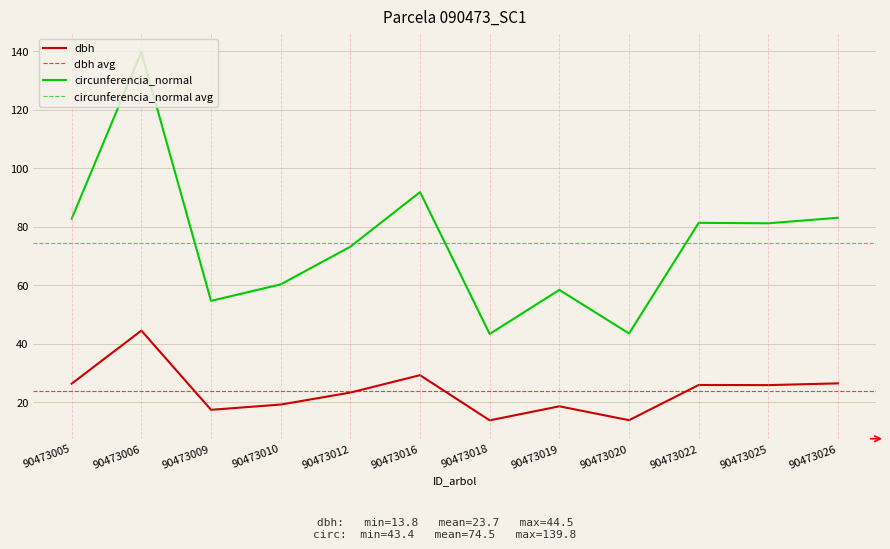

Where is circunferencia_normal nearest to the value 91?

90473016